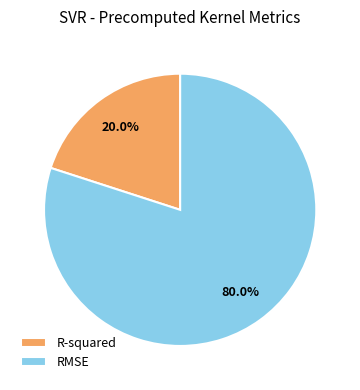

Rank the categories by value from lowest to highest.

R-squared, RMSE